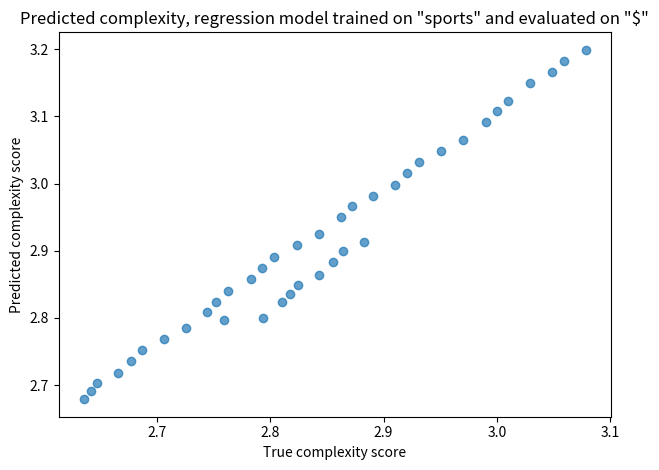

What is the range of Y values (max minus min)?

0.5